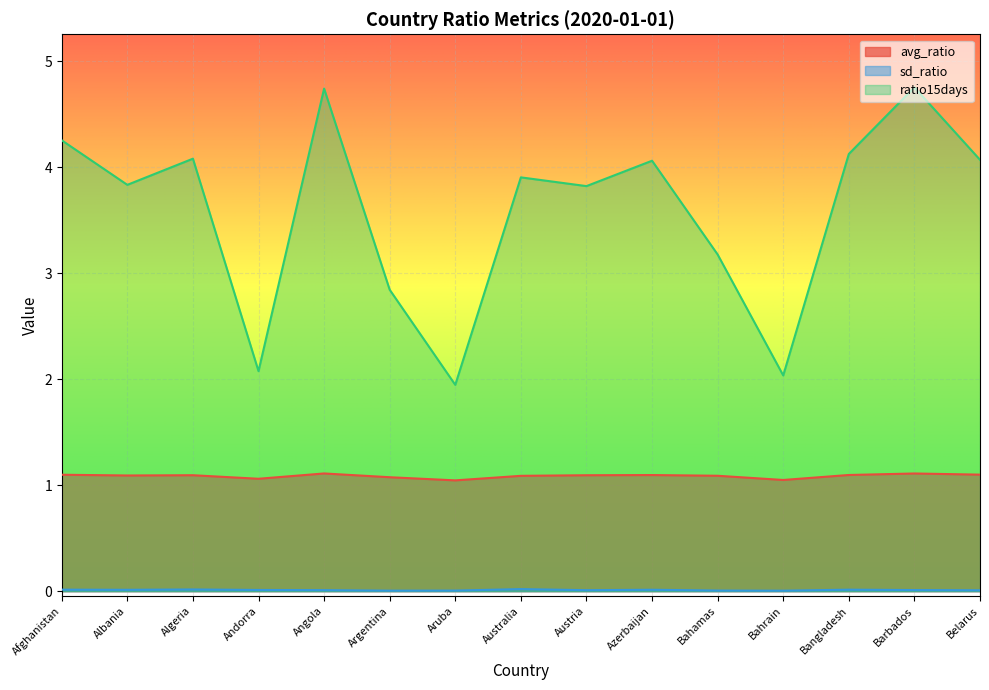

What are all the series names shown in the legend?

avg_ratio, sd_ratio, ratio15days